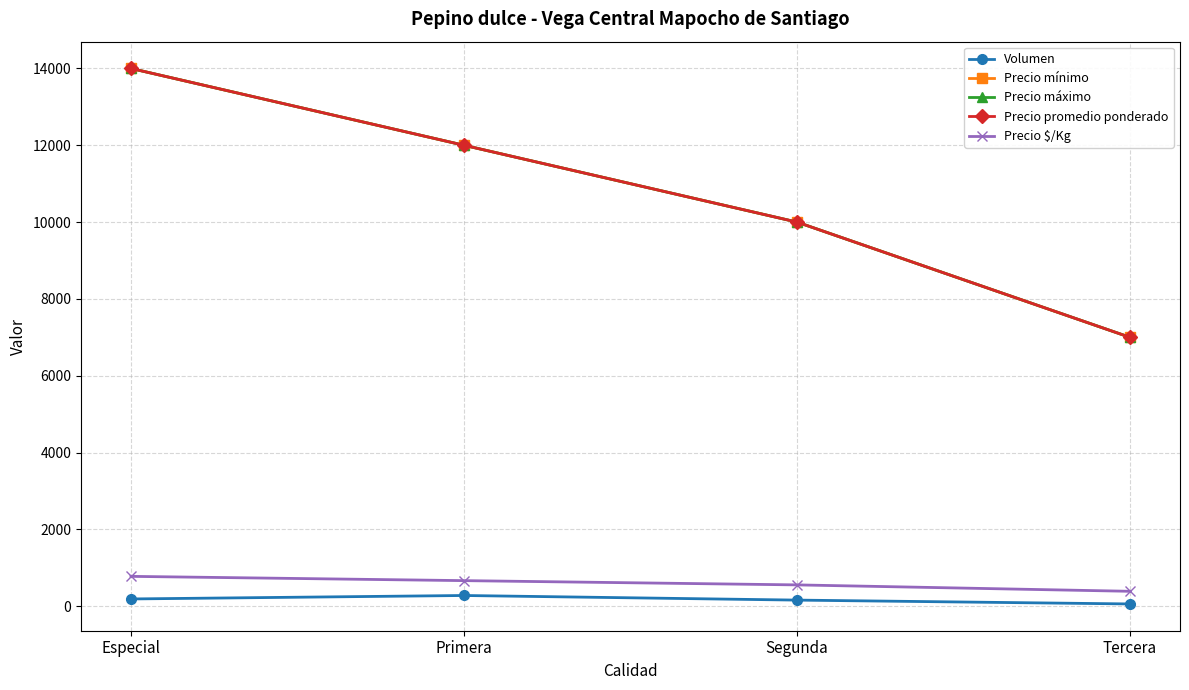

Reading left to right, list all the values displayed in this chart.

Volumen: 190	280	160	60
Precio mínimo: 14000	12000	10000	7000
Precio máximo: 14000	12000	10000	7000
Precio promedio ponderado: 14000	12000	10000	7000
Precio $/Kg: 778	667	556	389